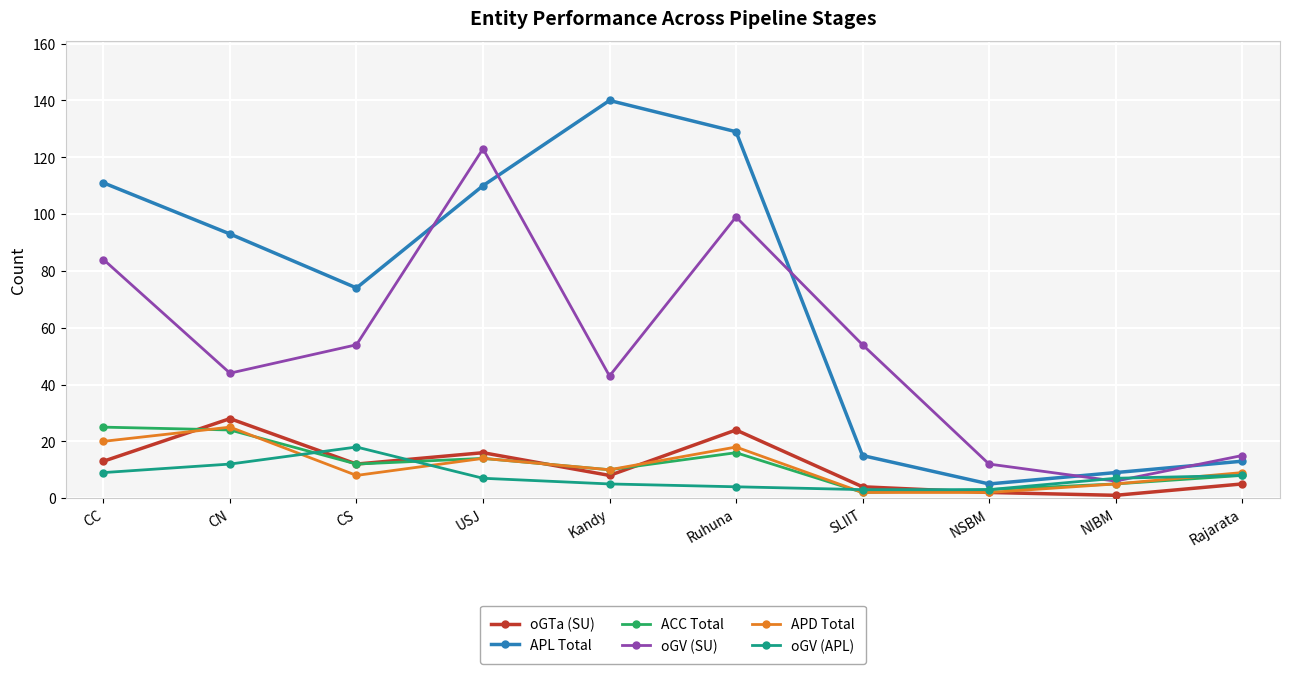

How many interior local valleys does the oGV (SU) series have?

3